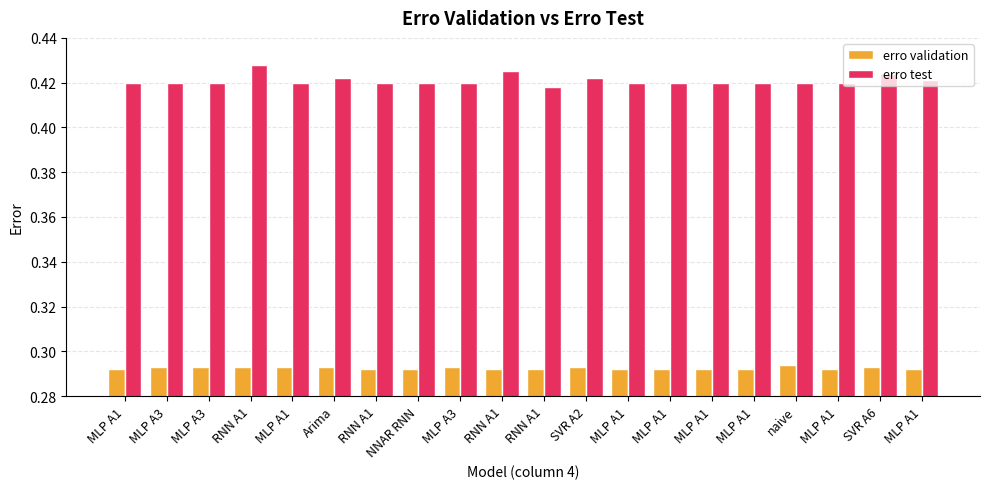

Rank the series at MLP A1 from lowest to highest value.

erro validation, erro test